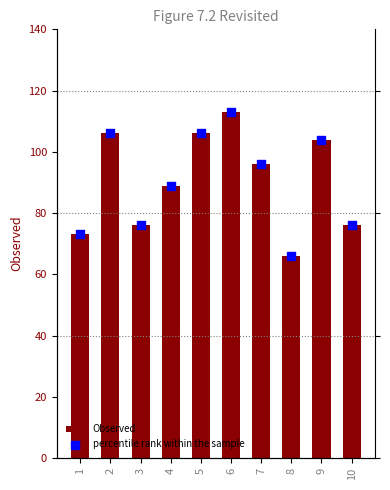

What are all the series names shown in the legend?

Observed, percentile rank within the sample